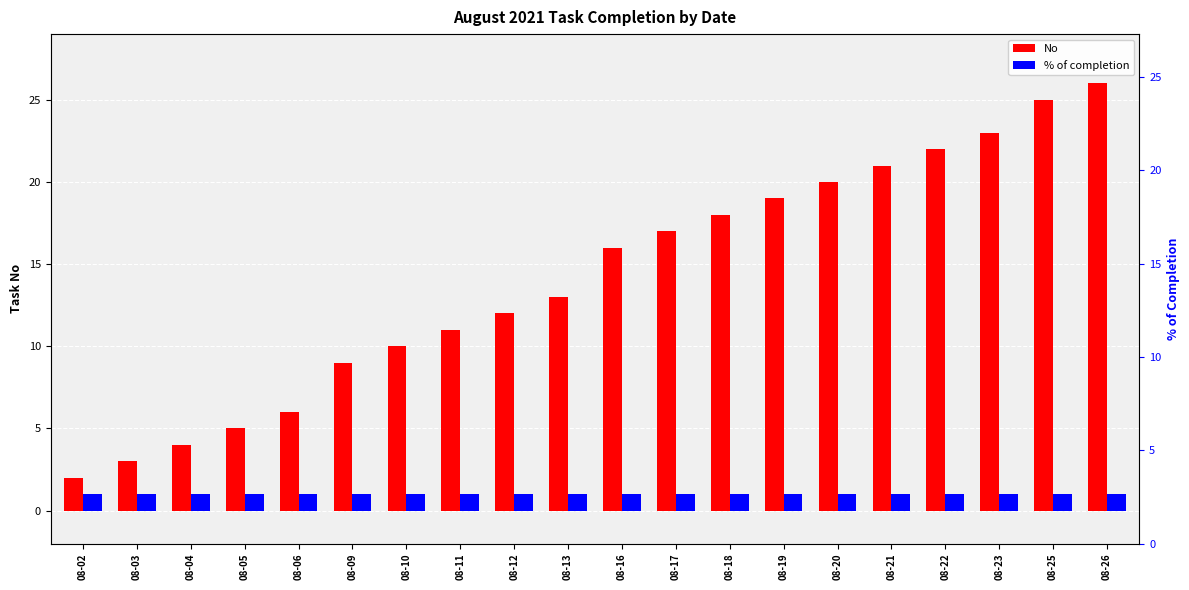

Reading left to right, extract all data points from this chart.

No: 2	3	4	5	6	9	10	11	12	13	16	17	18	19	20	21	22	23	25	26
% of completion: 1	1	1	1	1	1	1	1	1	1	1	1	1	1	1	1	1	1	1	1